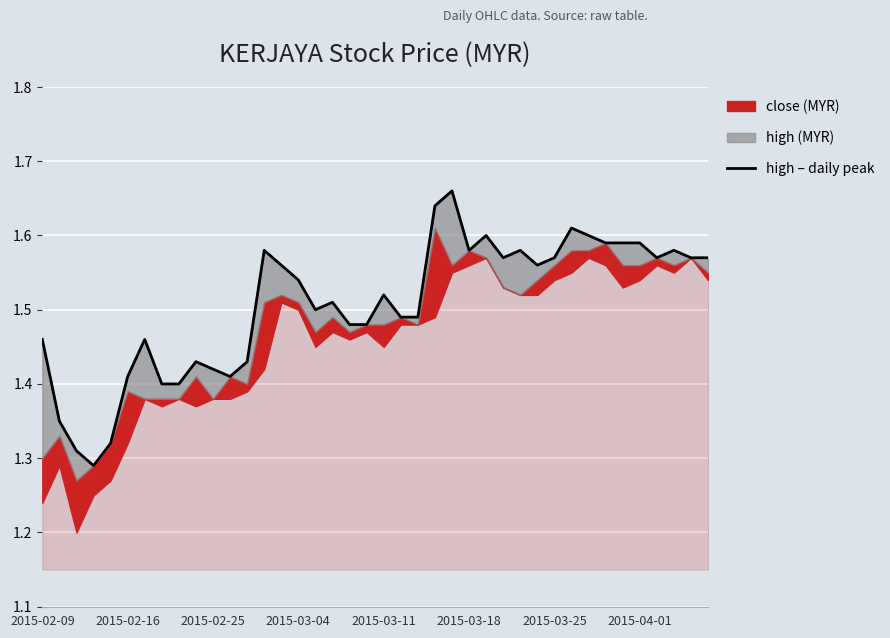

What is the sum of the values at 21 and 25?

3.1